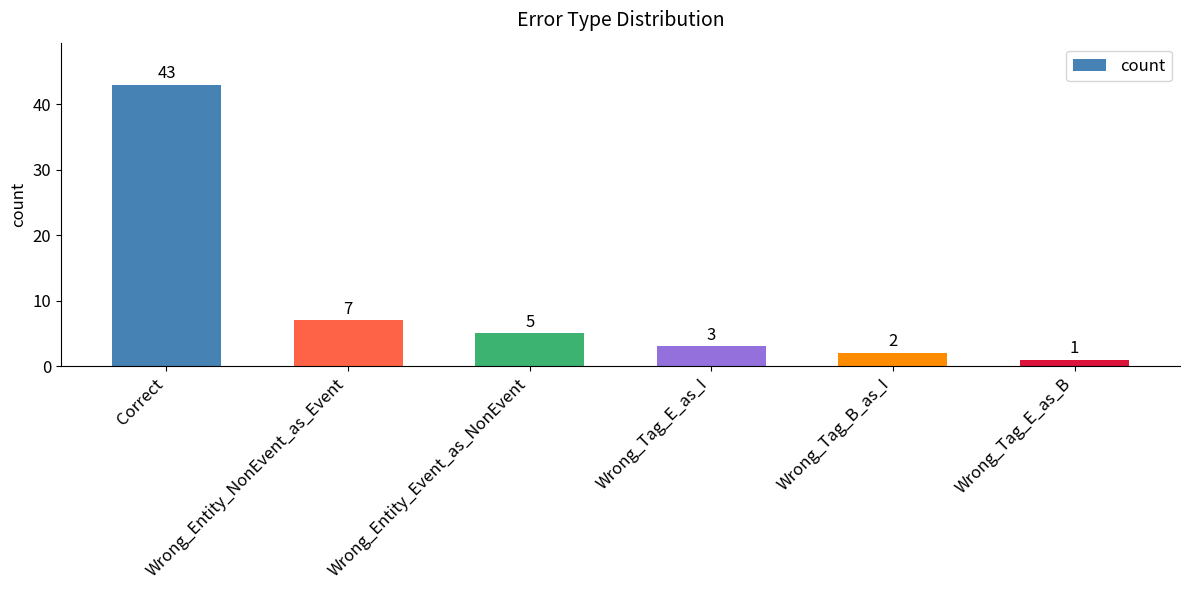

What is the difference between the values at Wrong_Tag_B_as_I and Correct?

41